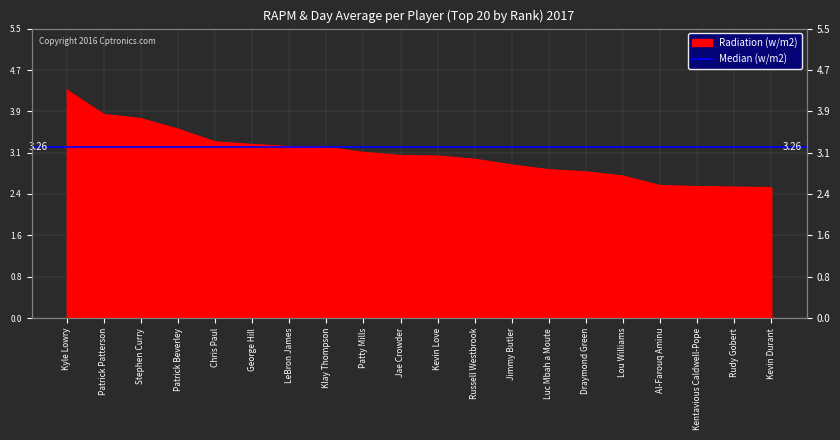

List the labels in order of value, smallest first.

Kevin Durant, Rudy Gobert, Kentavious Caldwell-Pope, Al-Farouq Aminu, Lou Williams, Draymond Green, Luc Mbah a Moute, Jimmy Butler, Russell Westbrook, Kevin Love, Jae Crowder, Patty Mills, Klay Thompson, LeBron James, George Hill, Chris Paul, Patrick Beverley, Stephen Curry, Patrick Patterson, Kyle Lowry